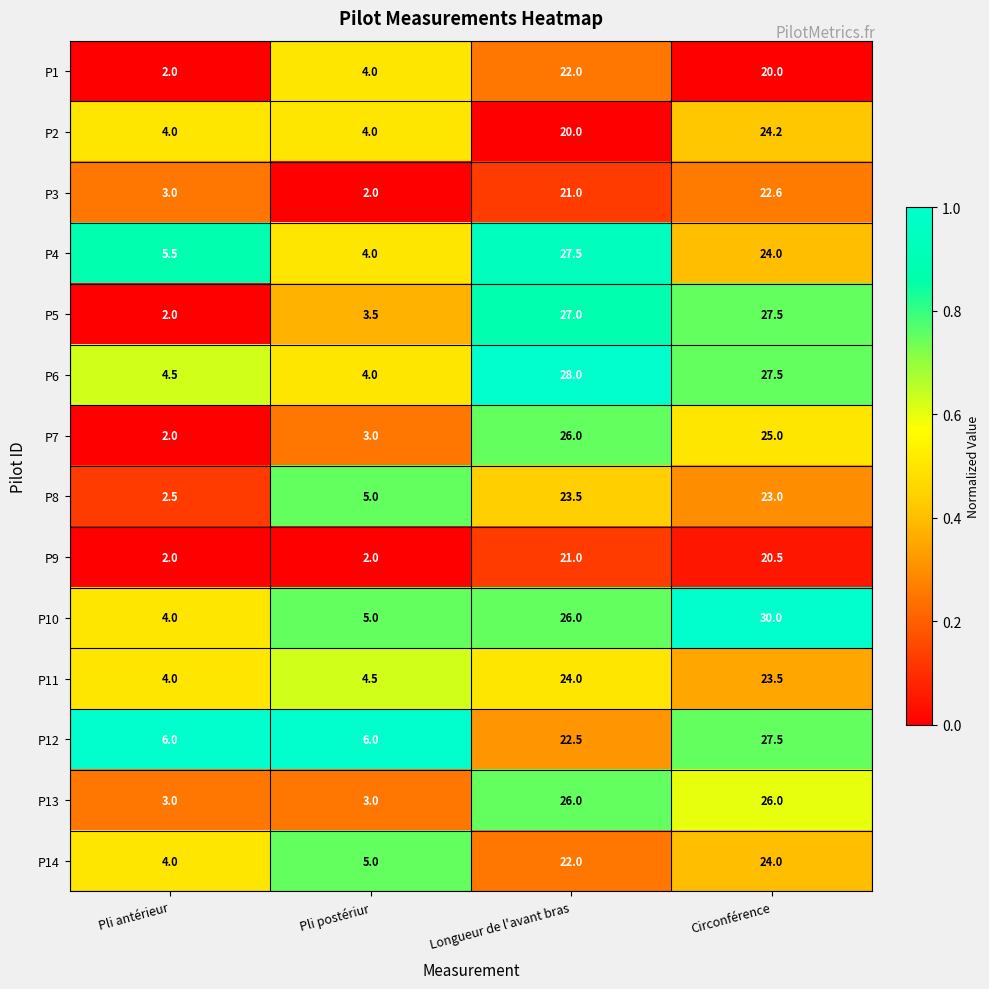

What is the difference between the P14 values at Pli antérieur and Circonférence?

20.0